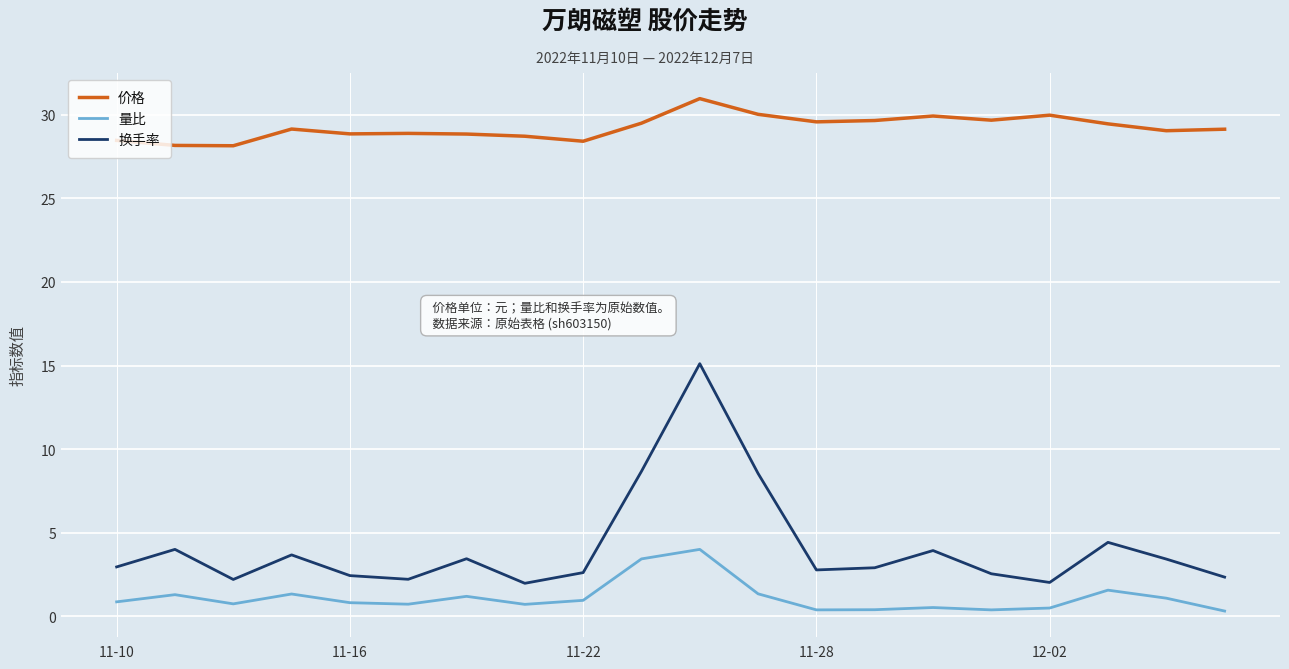

Which series has the widest spread of values?

换手率